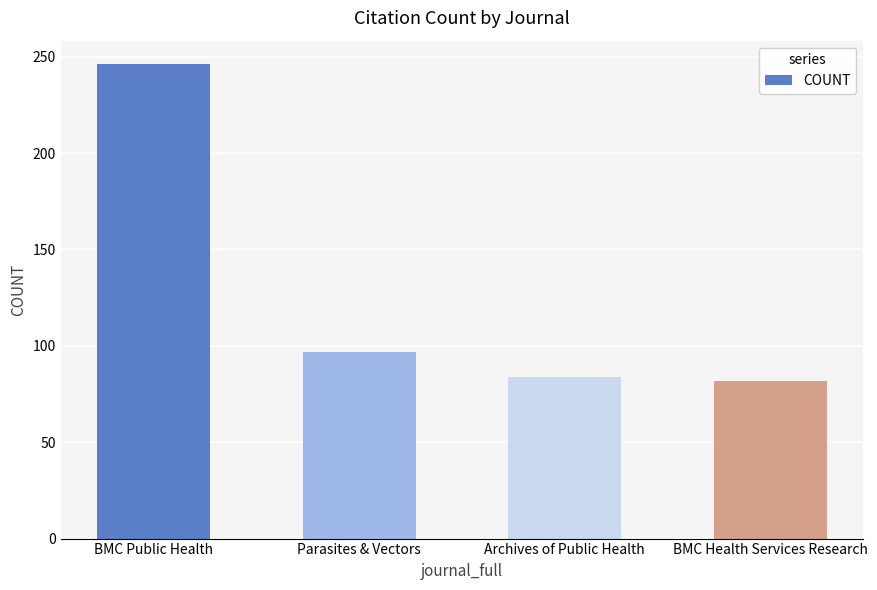

Reading left to right, extract all data points from this chart.

BMC Public Health=246	Parasites & Vectors=97	Archives of Public Health=84	BMC Health Services Research=82